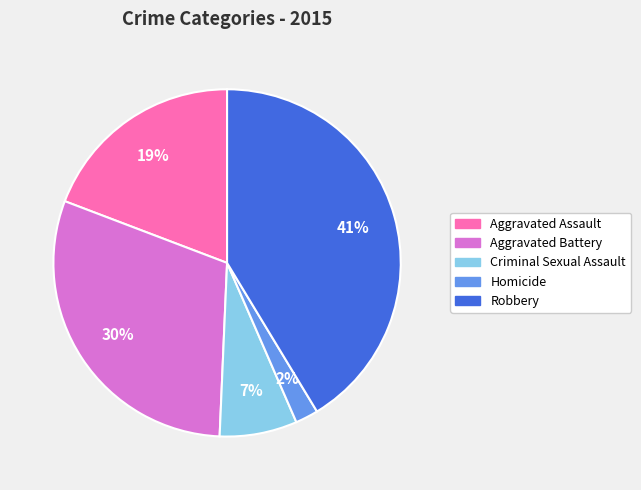

Count the number of slices in the pie.

5